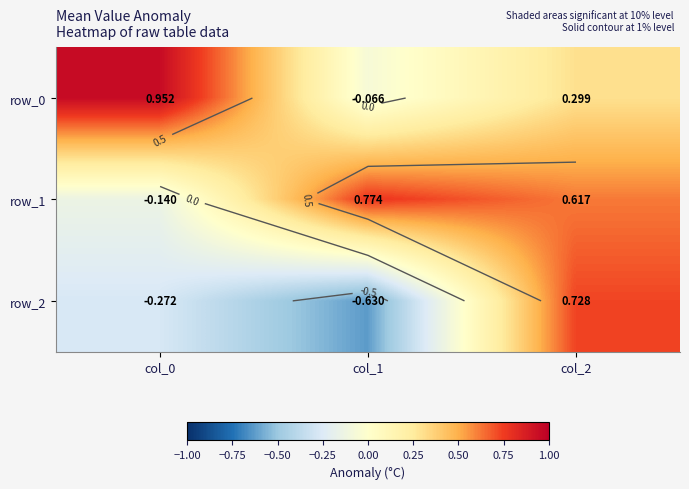

What is the sum of the row_1 values at col_0 and col_1?

0.6